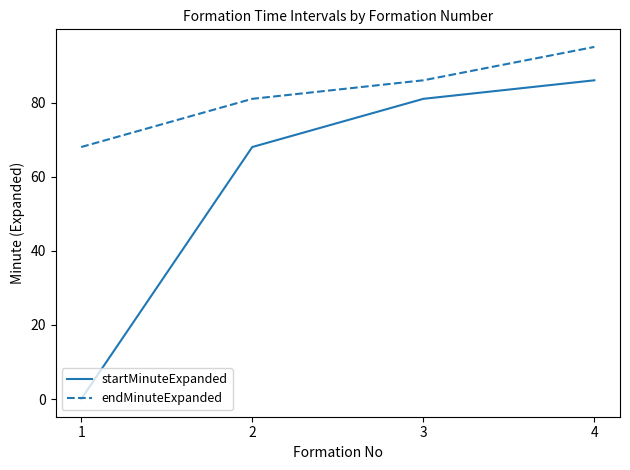

What is the maximum value shown in the chart?

95